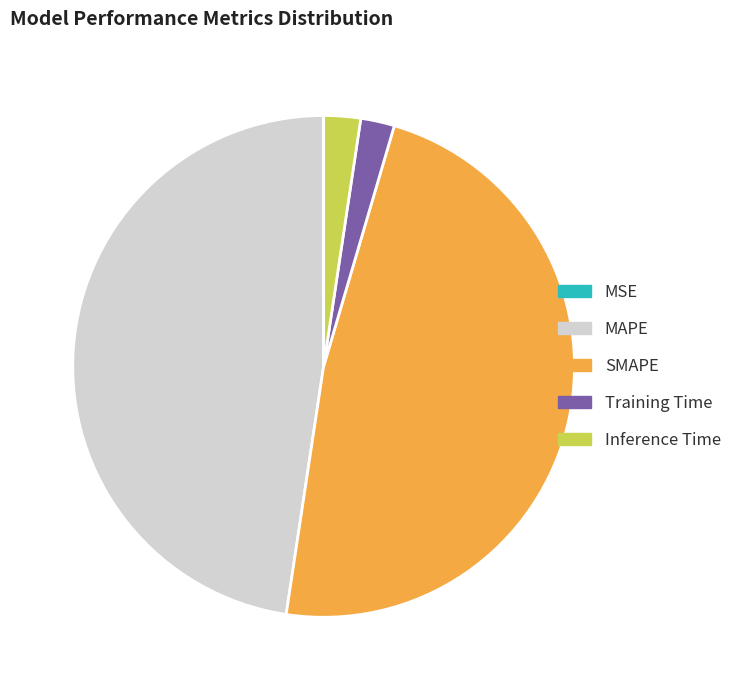

The MAPE slice represents 57% of the pie. True or false?

False